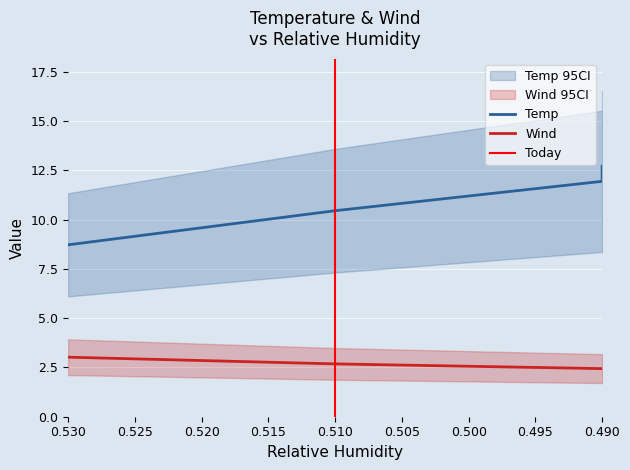

At how many categories does at least one series exceed 11?

2